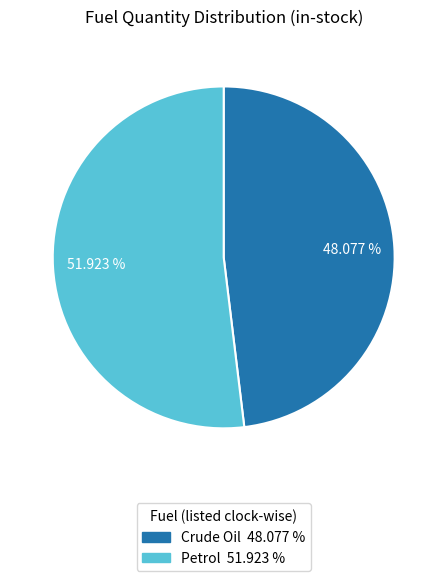

Does Petrol account for over 50% of the chart?

Yes